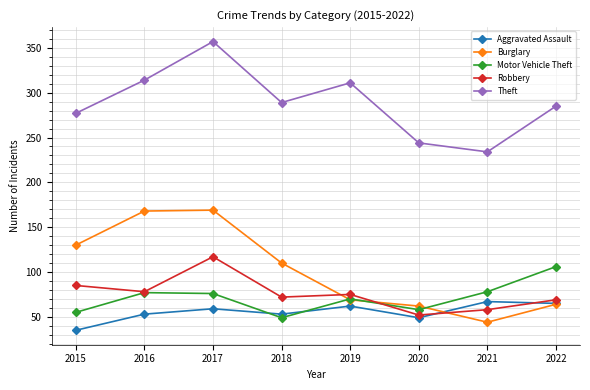

True or false: Burglary has more than 2 points higher than both neighbors.

False